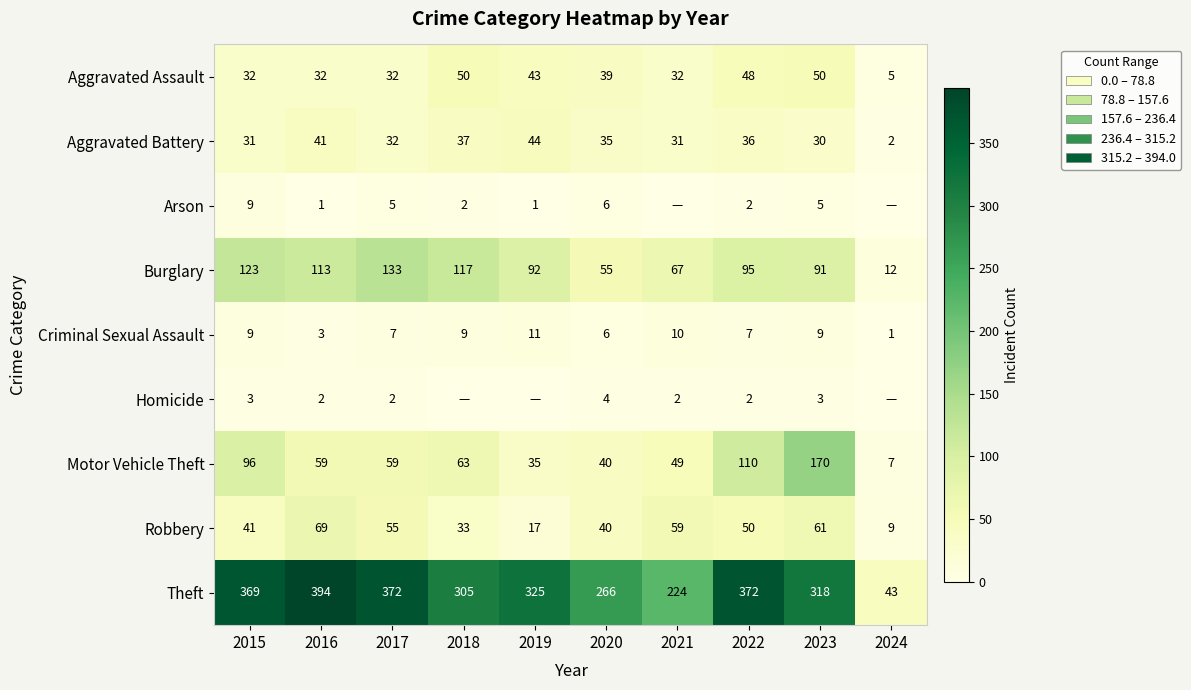

The Criminal Sexual Assault series shows 6 at 2020. True or false?

True